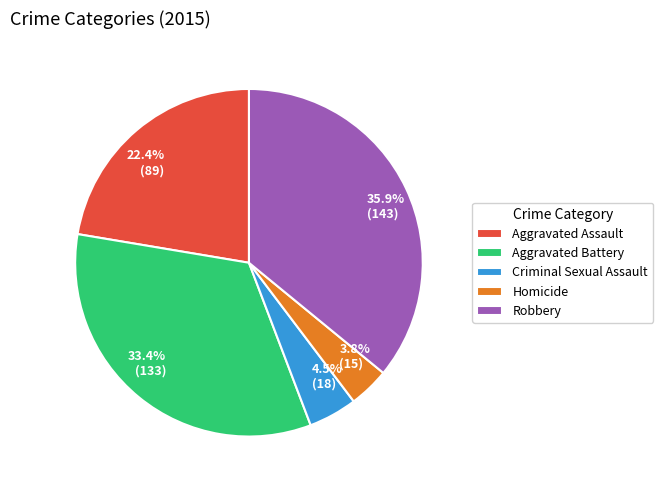

True or false: Aggravated Assault accounts for 22% of the total.

True